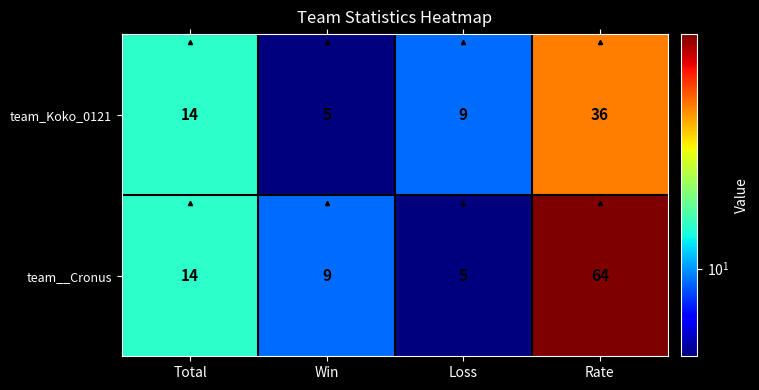

Which label corresponds to the largest value in the chart?

Rate